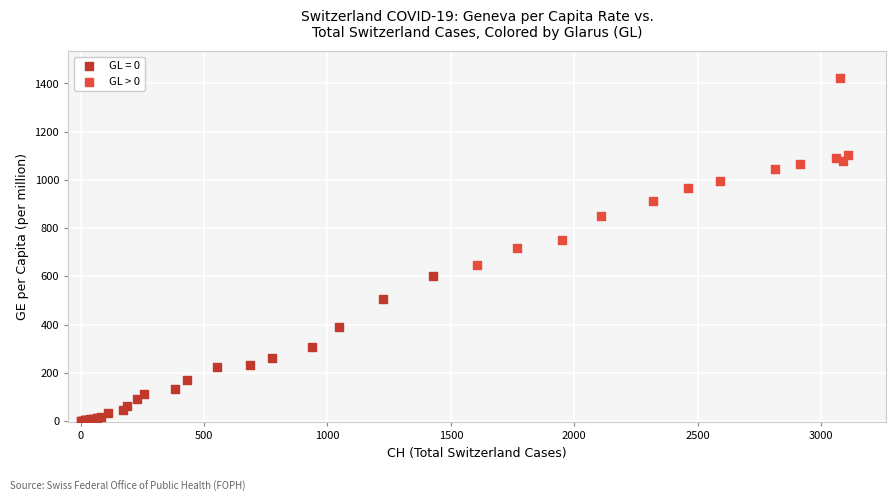

Which series has the widest spread of Y values?

GL > 0